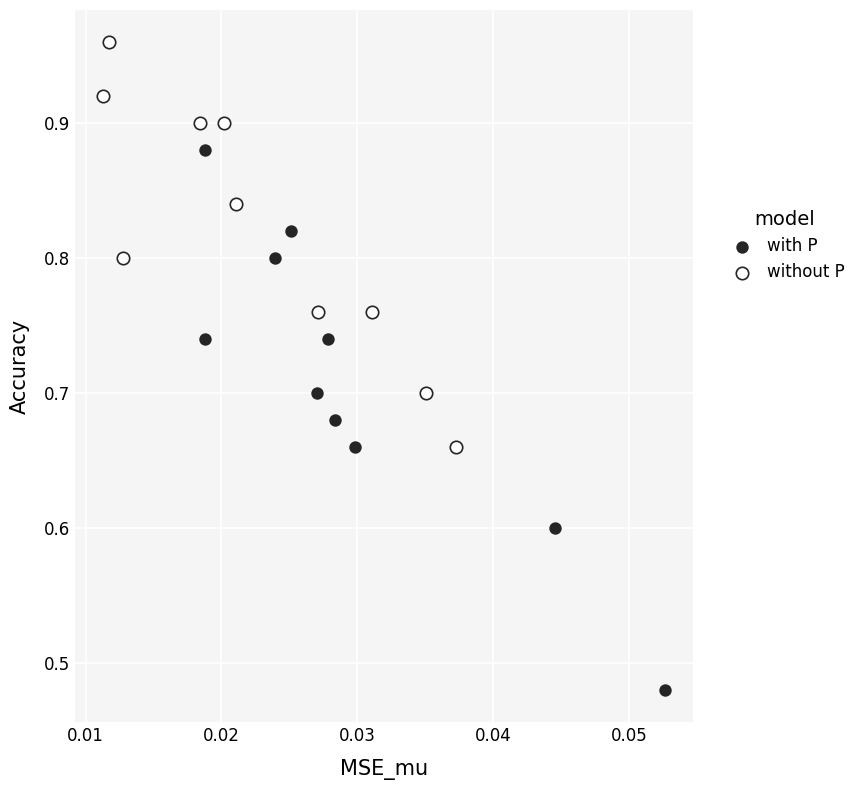

Which series contains the lowest Y value?

with P